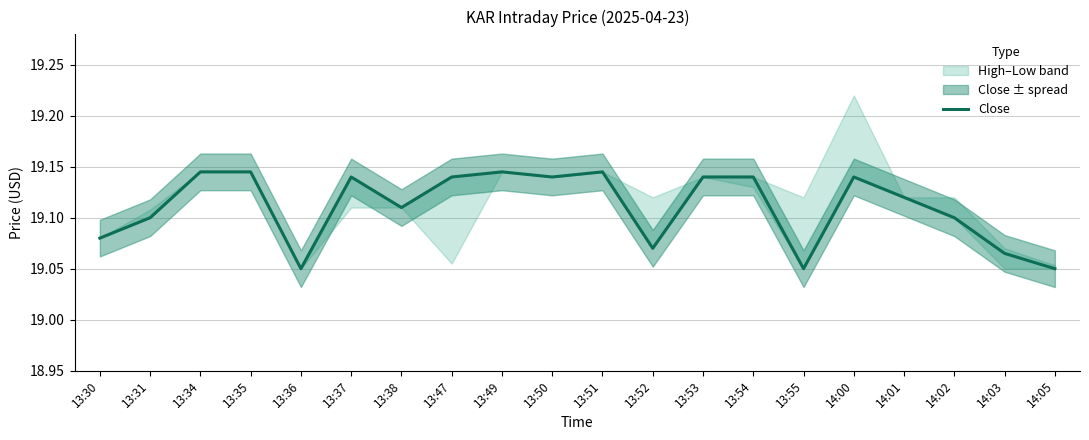

Which has a higher value, 13:51 or 13:53?

13:51